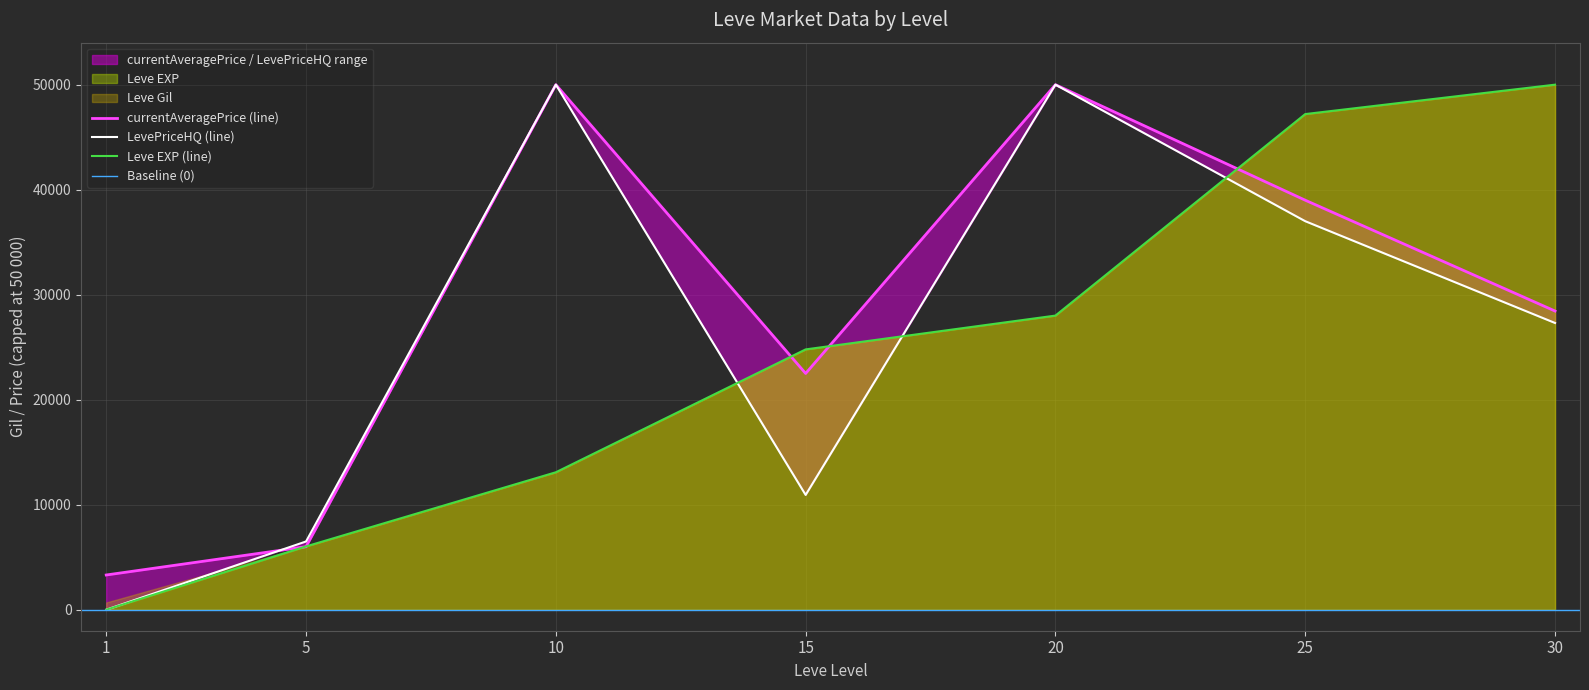

Rank the categories by Leve EXP (line) value from highest to lowest.

30, 25, 20, 15, 10, 5, 1